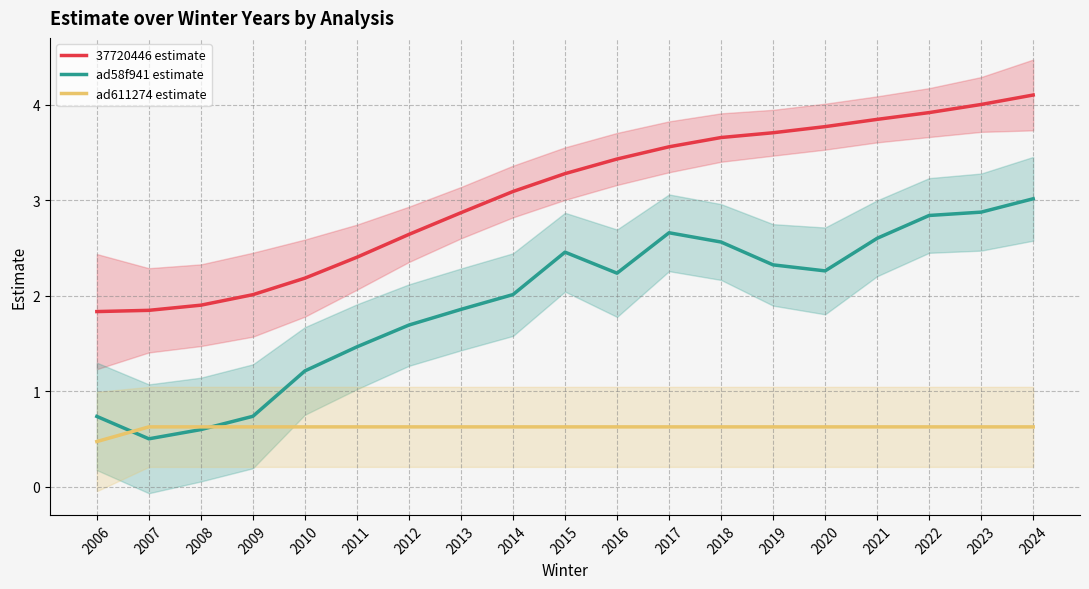

What are all the series names shown in the legend?

37720446 estimate, ad58f941 estimate, ad611274 estimate